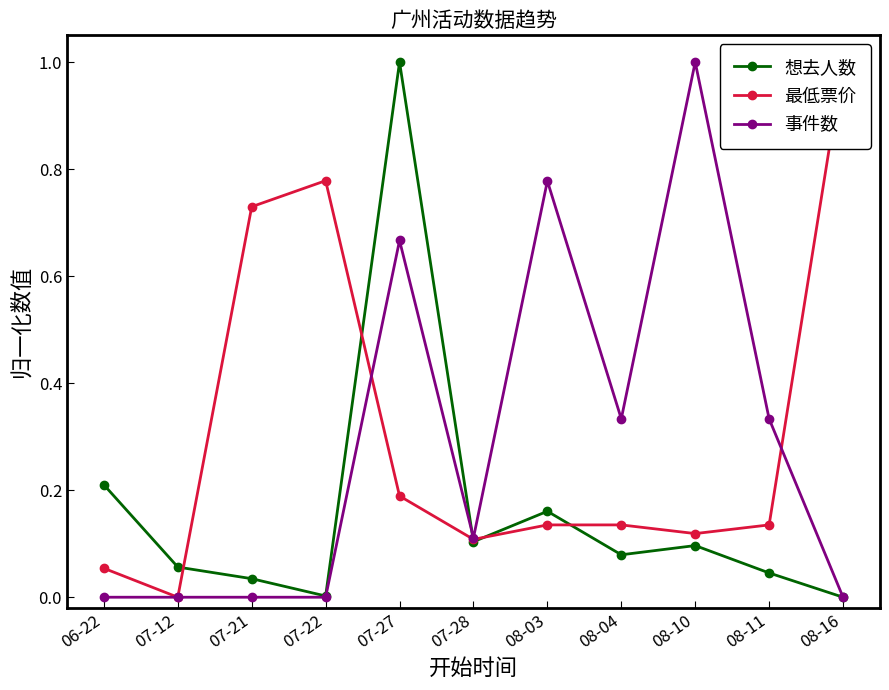

Which label corresponds to the smallest value in the chart?

08-16